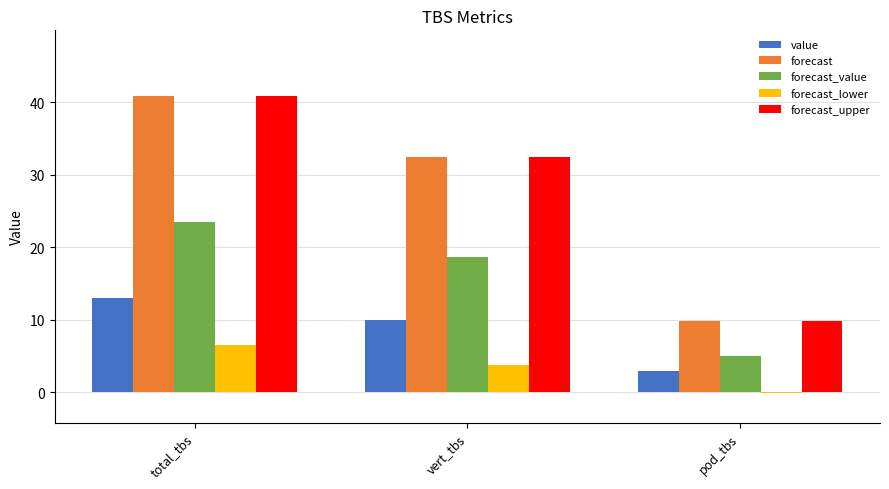

The forecast_lower series shows 9.9 at total_tbs. True or false?

False